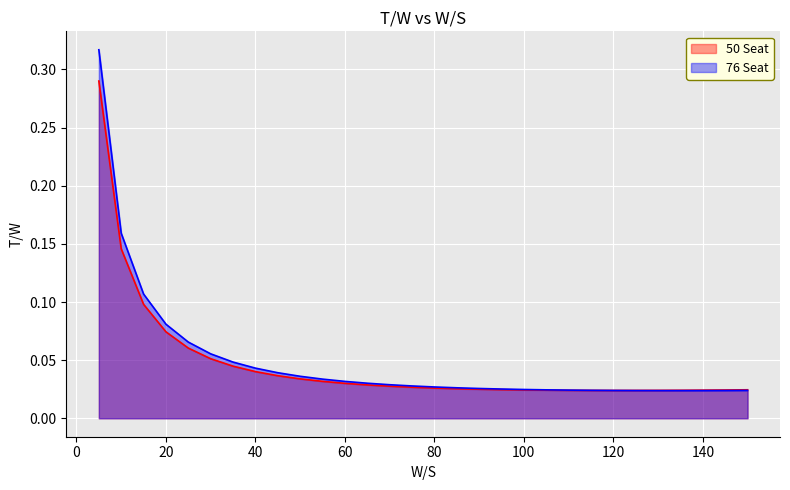

At how many categories does at least one series exceed 0?

30